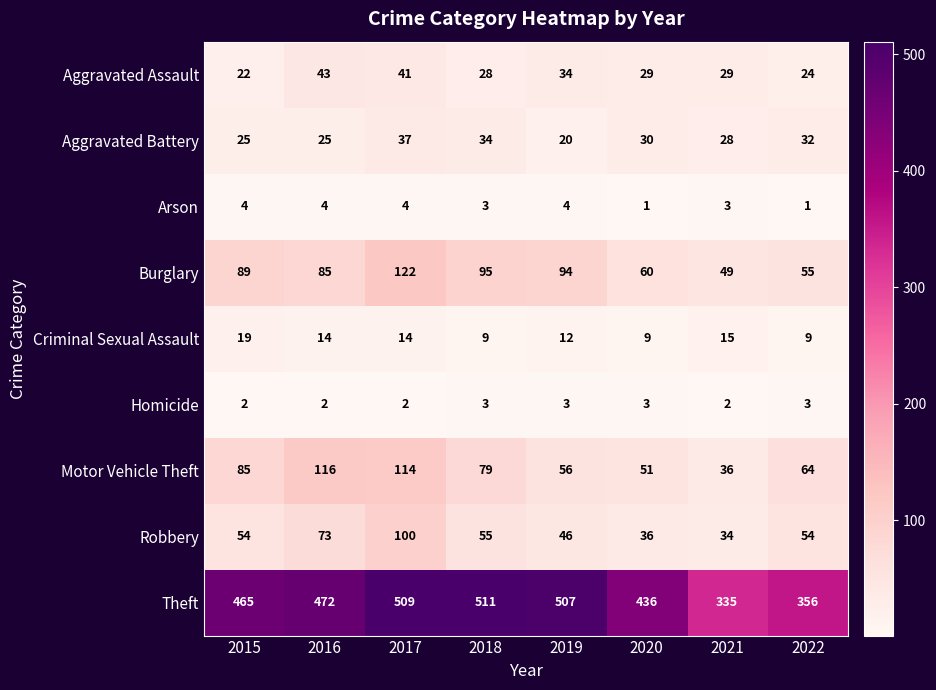

Which series changed the most between 2015 and 2021?

Theft